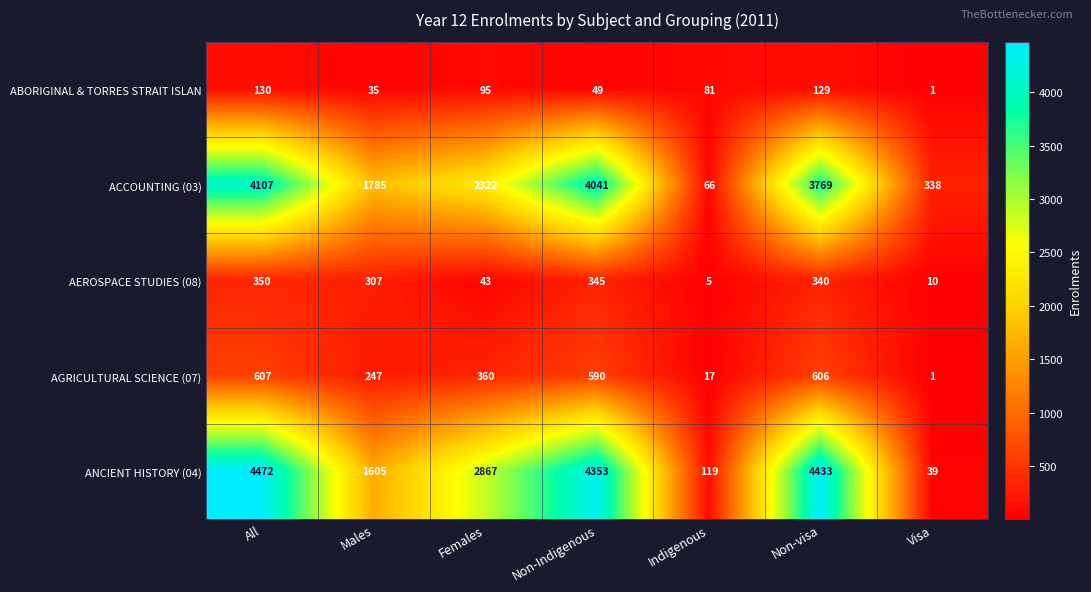

What value does the ABORIGINAL & TORRES STRAIT ISLAN series have at All, to the nearest 50?

150